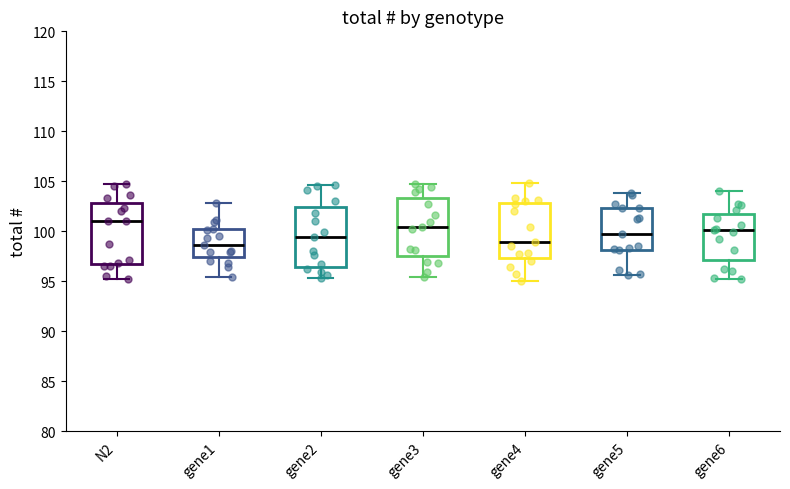

Reading left to right, read every box against the y-axis: the position of its median line, the range the box covers, and the ends of its whiskers. The values are not printed on the chart, so give them approximately, as read against the axis.

N2: median 101.0, box 96.5 to 103.0, whiskers 95.0 to 104.5
gene1: median 98.5, box 97.5 to 100.0, whiskers 95.5 to 103.0
gene2: median 99.5, box 96.5 to 102.5, whiskers 95.5 to 104.5
gene3: median 100.5, box 97.5 to 103.5, whiskers 95.5 to 104.5
gene4: median 99.0, box 97.5 to 103.0, whiskers 95.0 to 105.0
gene5: median 99.5, box 98.0 to 102.5, whiskers 95.5 to 104.0
gene6: median 100.0, box 97.0 to 101.5, whiskers 95.5 to 104.0